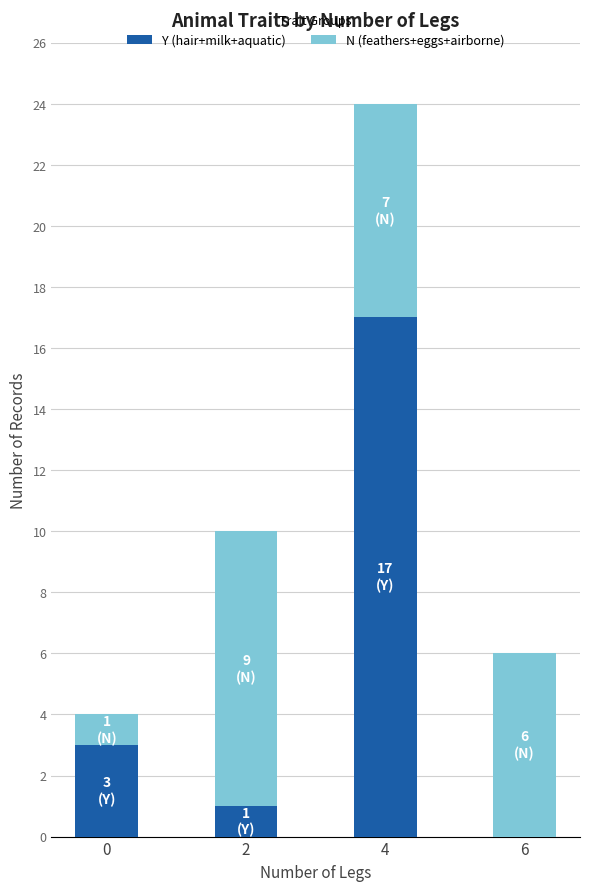

What is the total value across all series at 2?

10